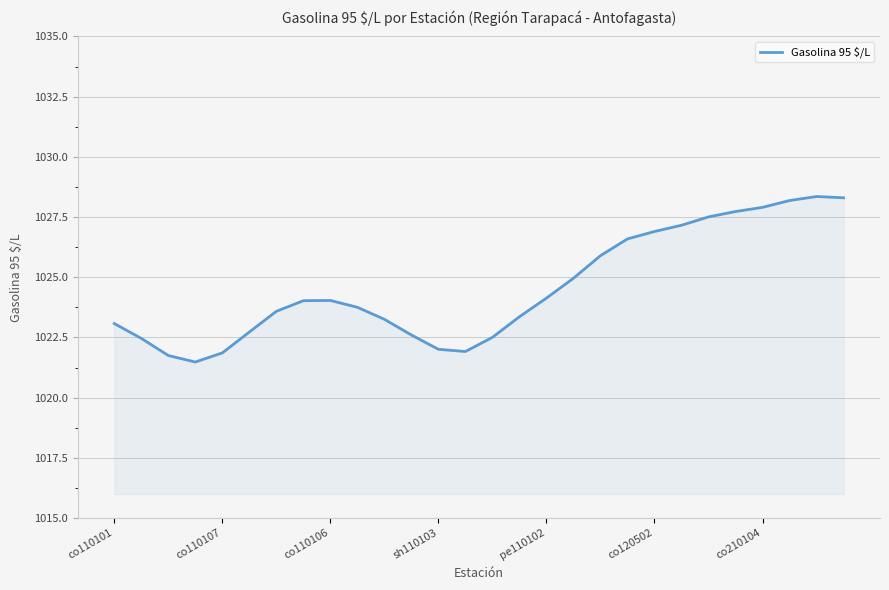

What is the smallest value displayed?

1021.5